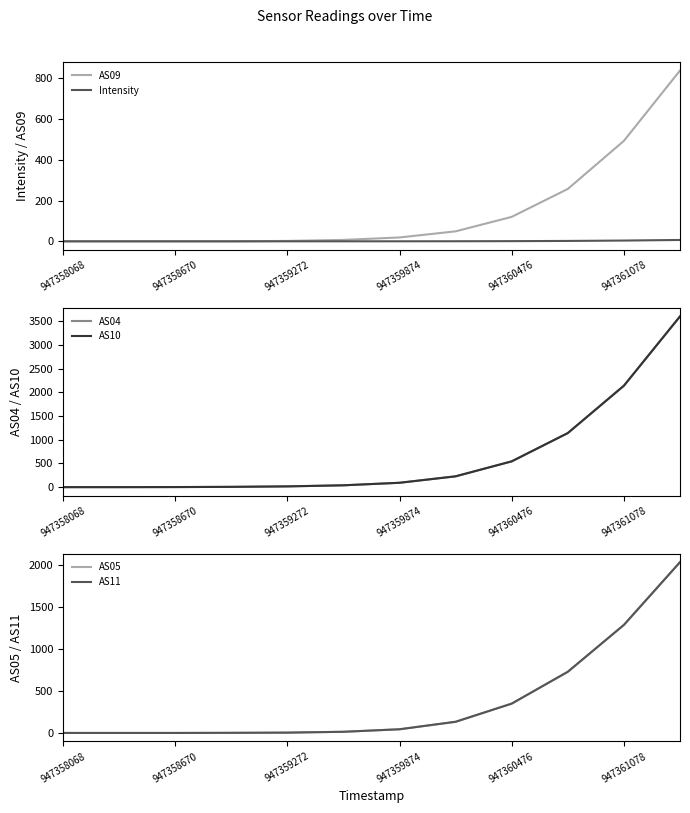

At which category is the sum across all series the highest?

11